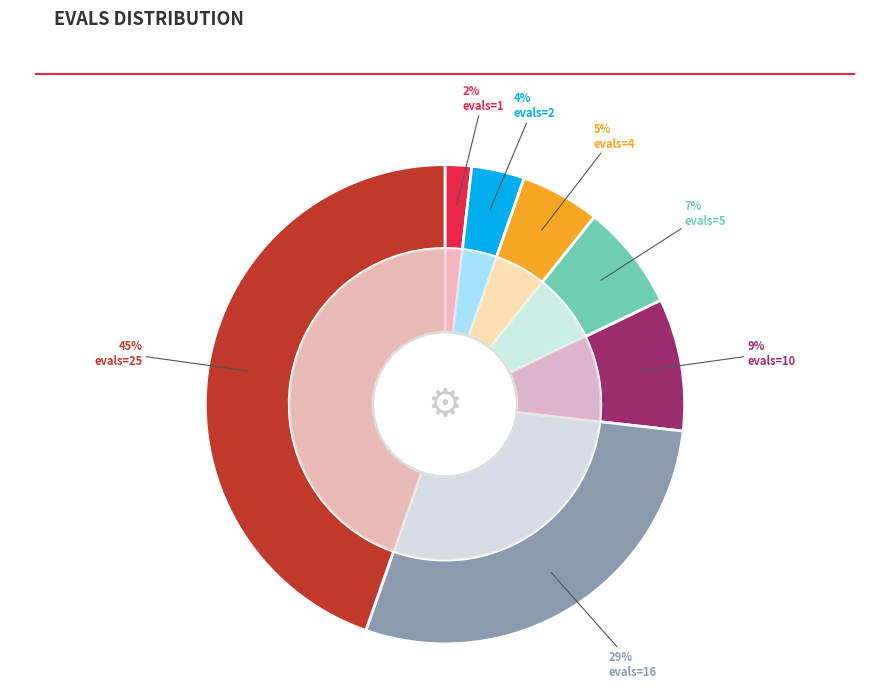

Rank the categories by value from lowest to highest.

evals=1, evals=2, evals=4, evals=5, evals=10, evals=16, evals=25